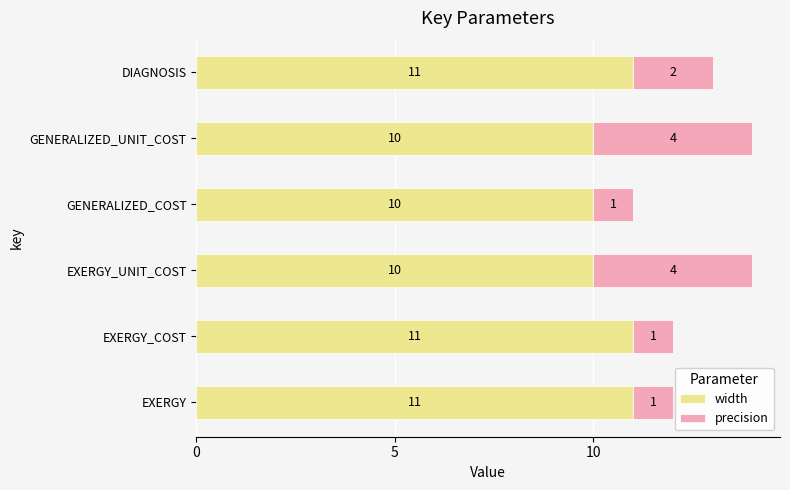

What is the lowest value of the width series?

10